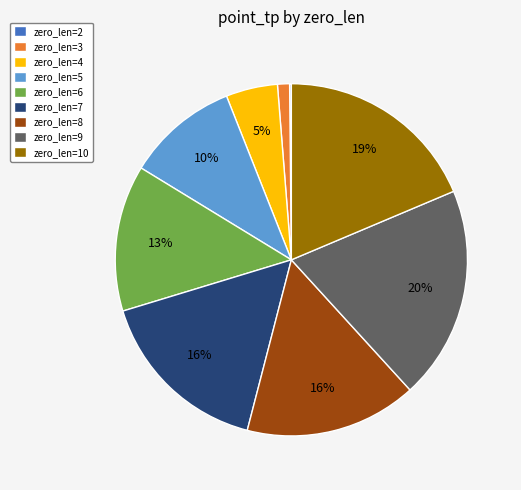

To the nearest percent, what percentage of the pie is zero_len=9?

20%